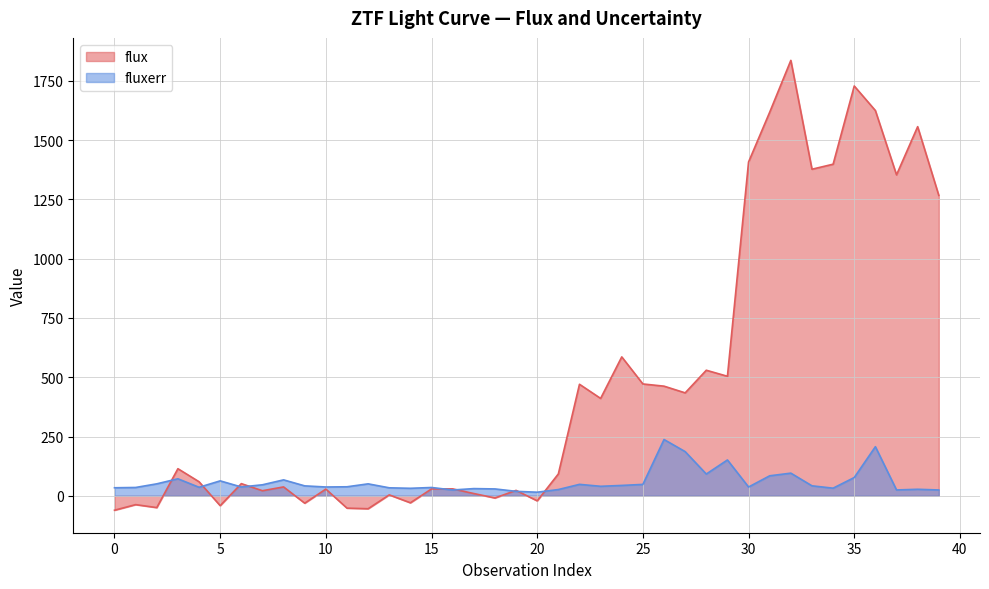

List the series in order of their overall mean, lowest first.

fluxerr, flux